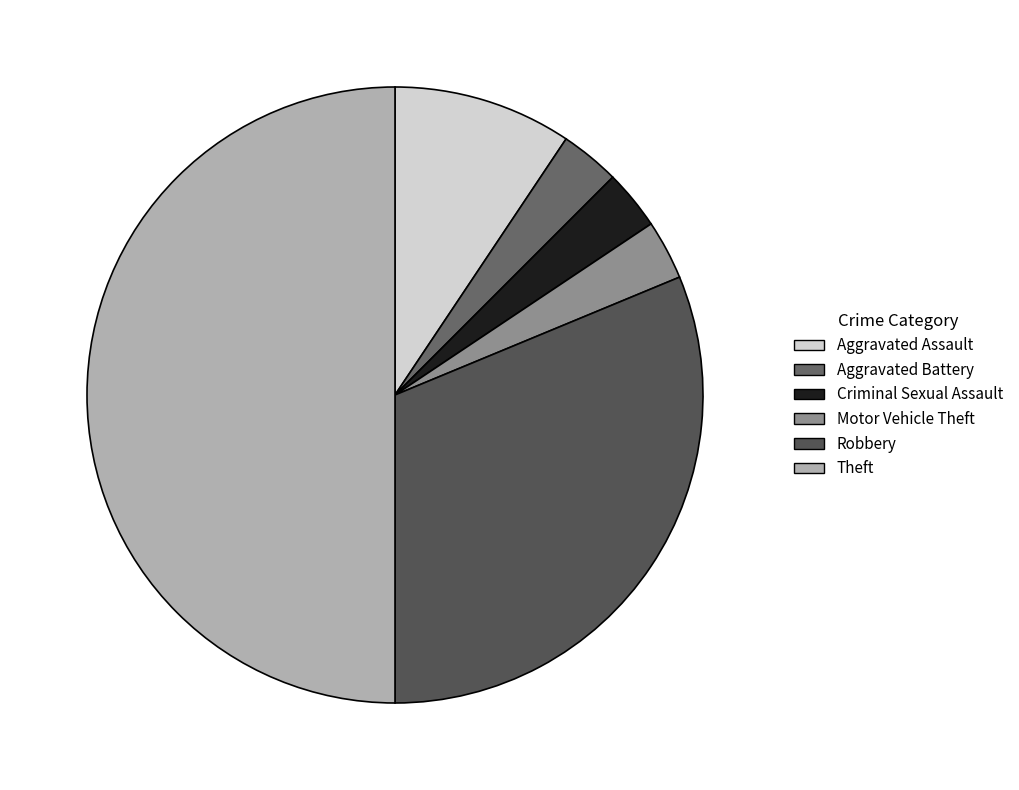

To the nearest percent, what percentage of the pie is Aggravated Assault?

9%